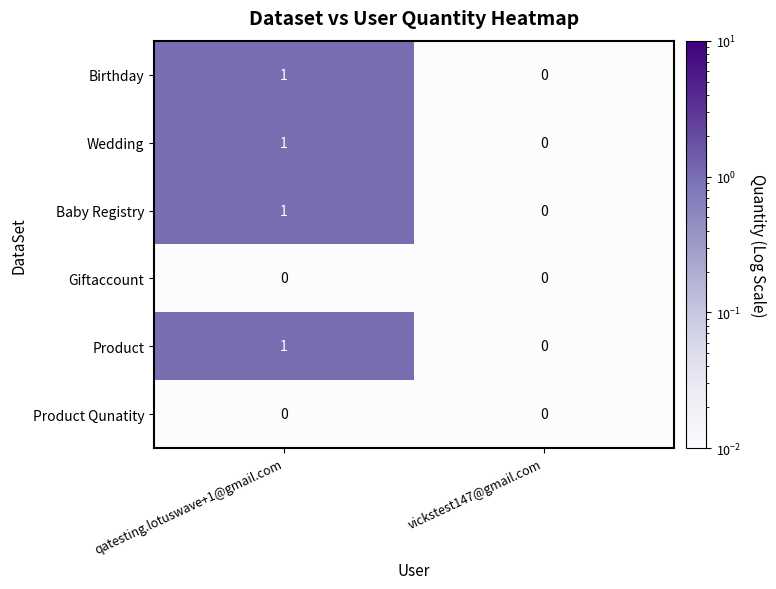

The Product series shows 1 at qatesting.lotuswave+1@gmail.com. True or false?

True